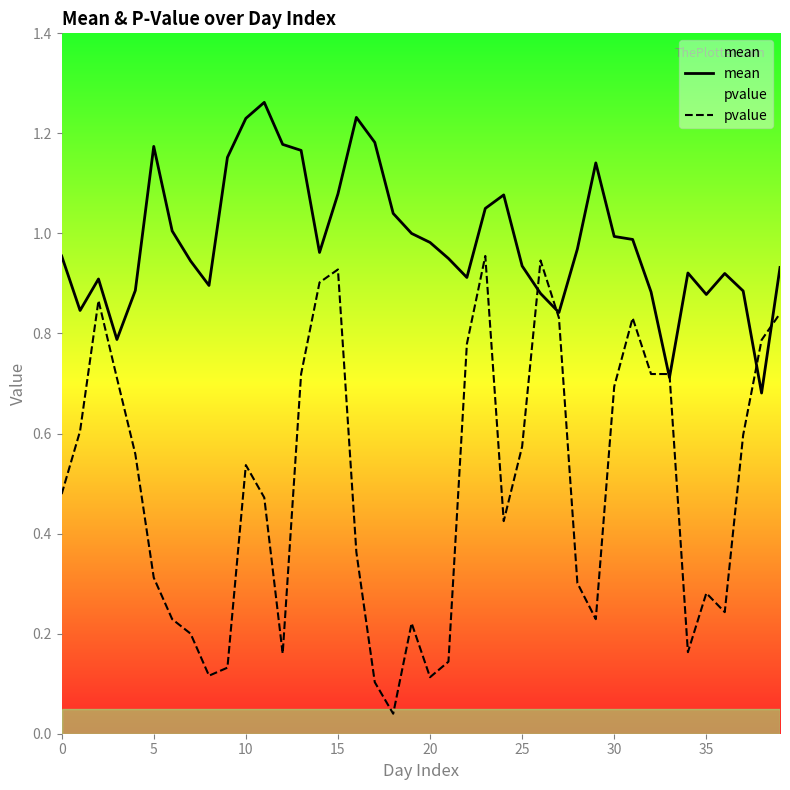

What is the label of the 36th point from the left?

35